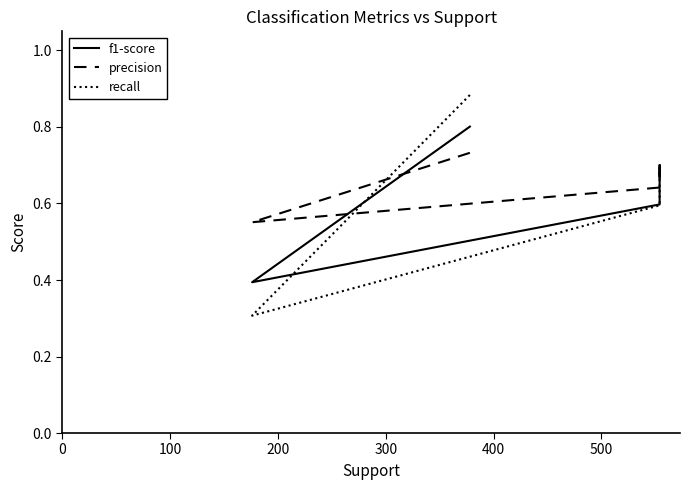

What are all the series names shown in the legend?

f1-score, precision, recall